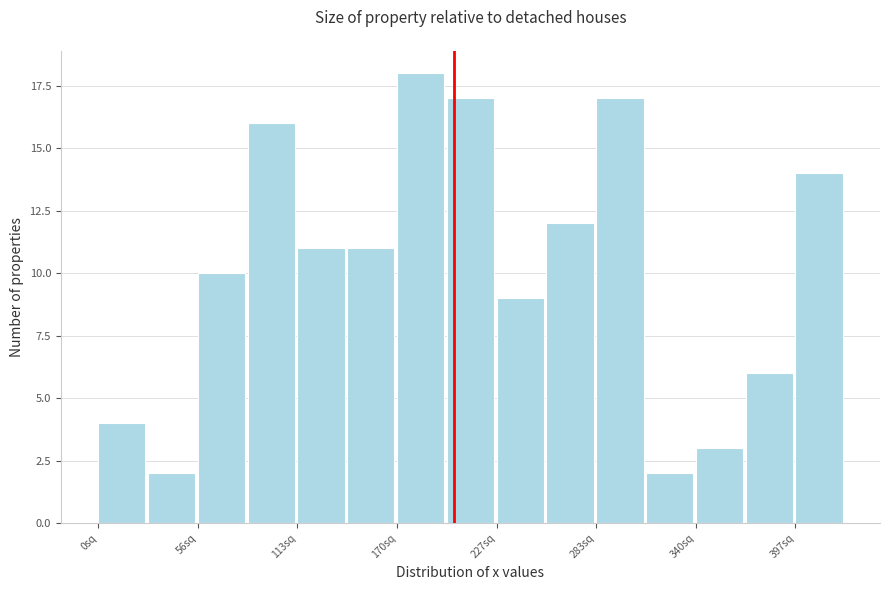

Around what value on the x-axis is the tallest bar? Give the approximate position of its centre, as read against the axis.

180